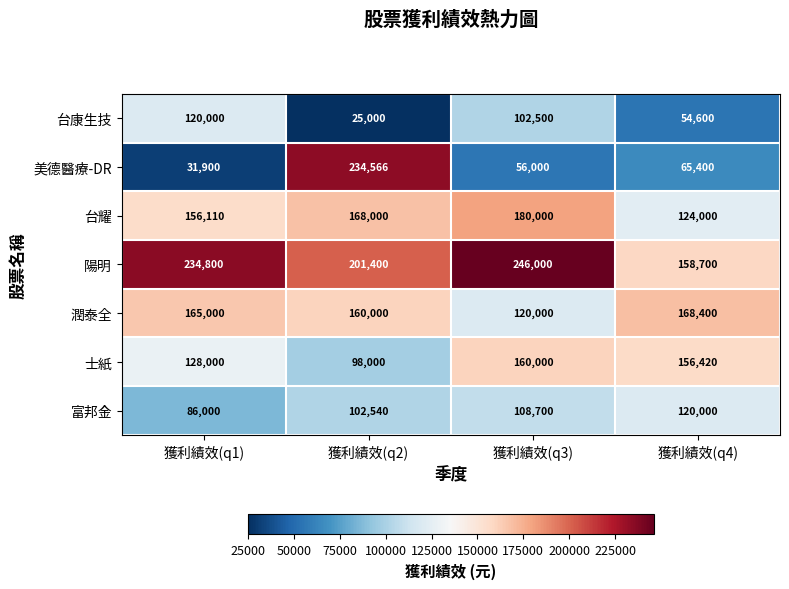

What is the greatest value displayed?

246000